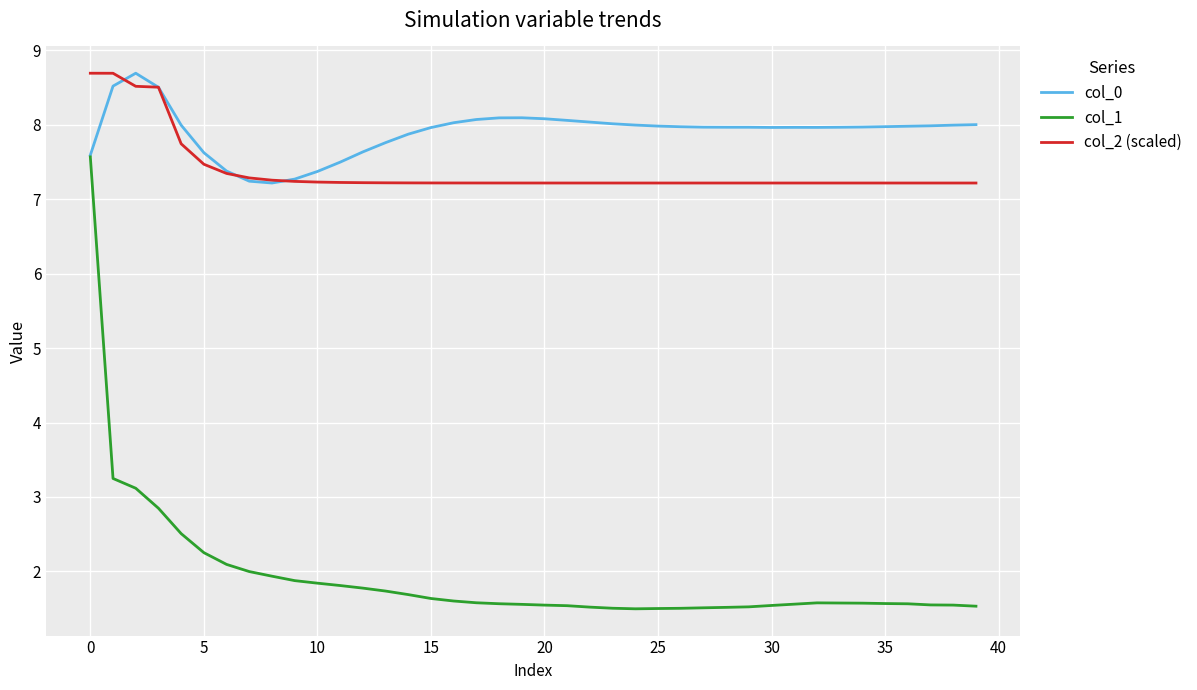

What is the average value of the col_1 series?

1.9